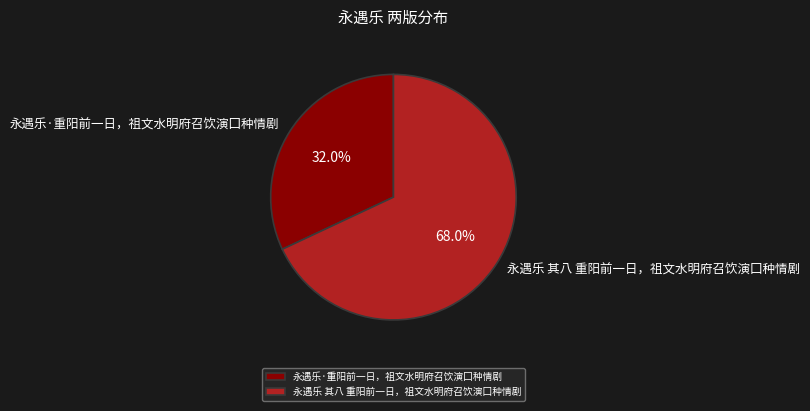

Count the number of slices in the pie.

2